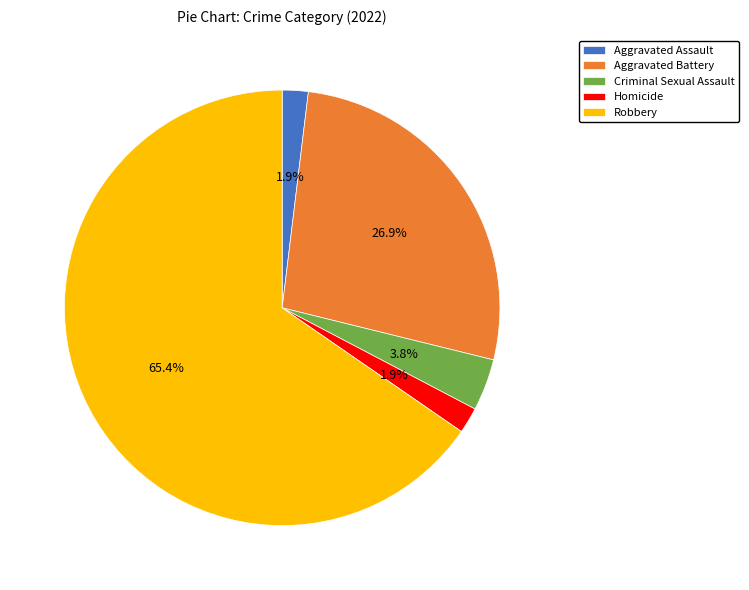

To the nearest percent, what is the difference between the Aggravated Assault and Aggravated Battery slice percentages?

25%